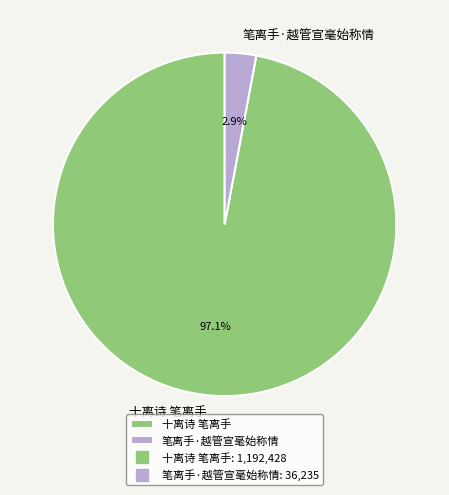

Which slice is the smallest?

笔离手·越管宣毫始称情